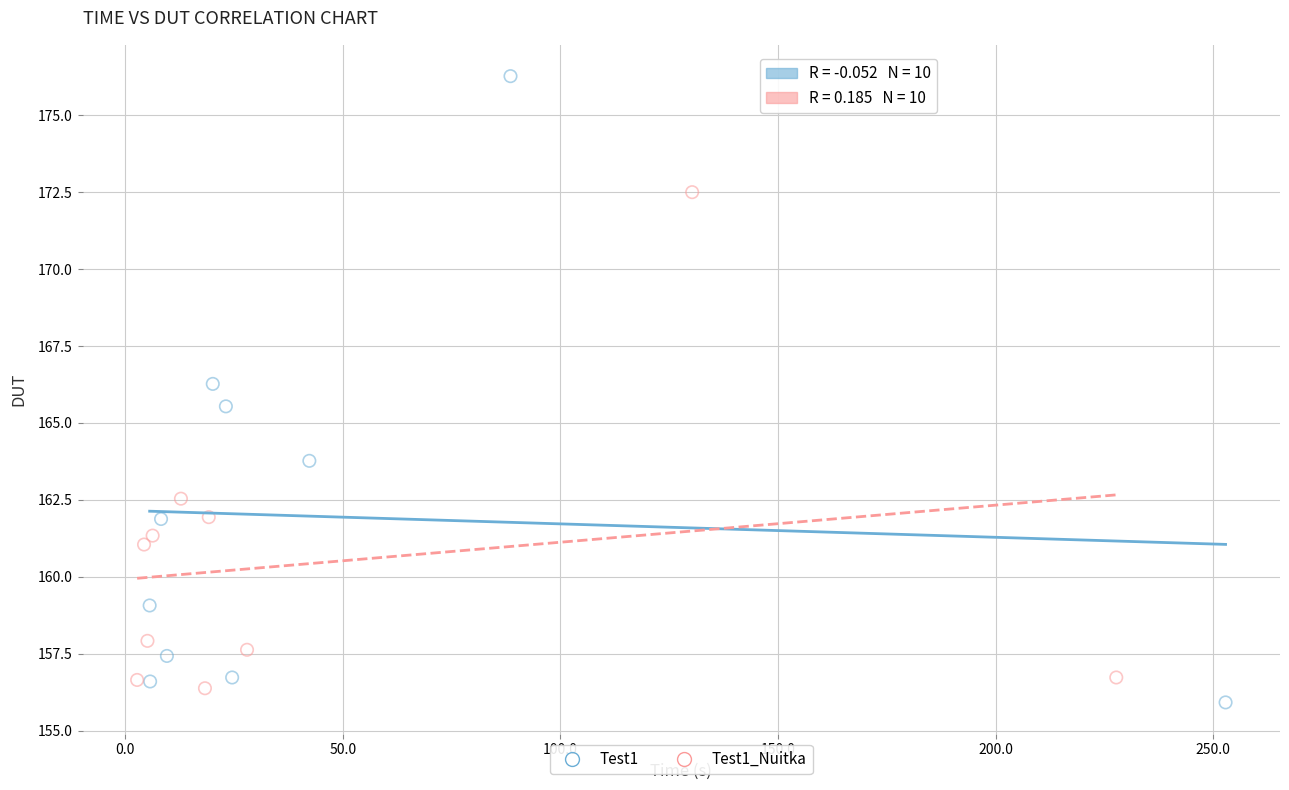

Which series contains the highest Y value?

Test1